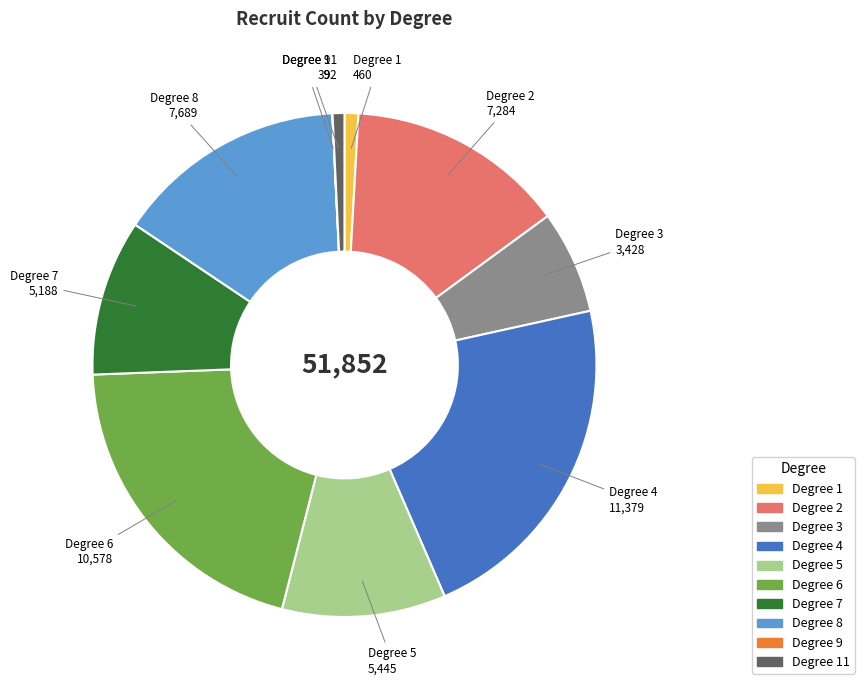

Approximately how many times larger is the value at Degree 3 compared to Degree 1?

7.5